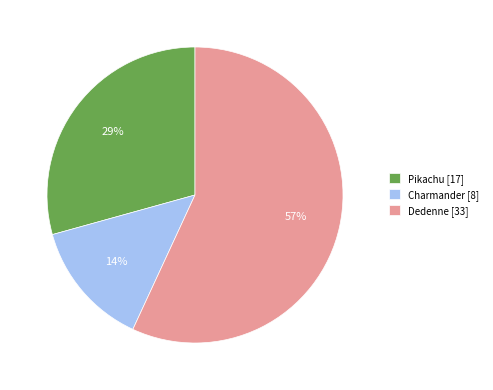

Rank the categories by value from highest to lowest.

Dedenne, Pikachu, Charmander